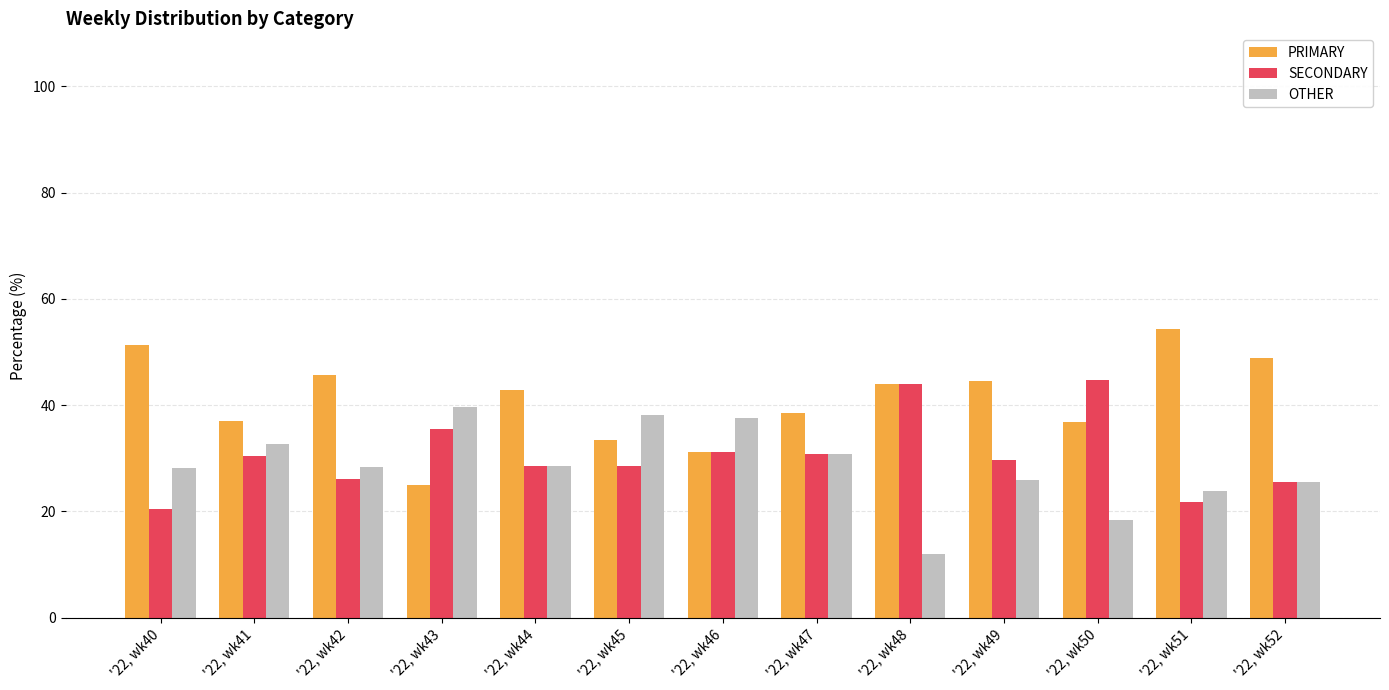

At which label does PRIMARY reach its peak?

'22, wk51